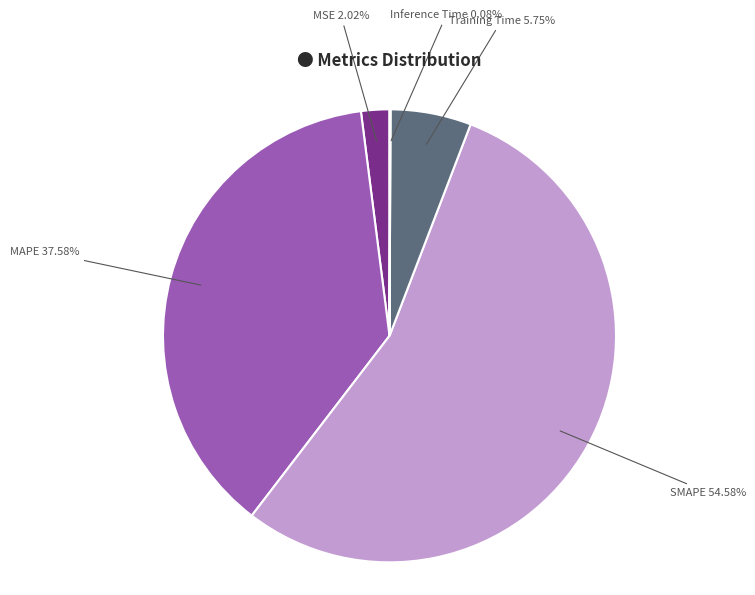

Count the number of slices in the pie.

5